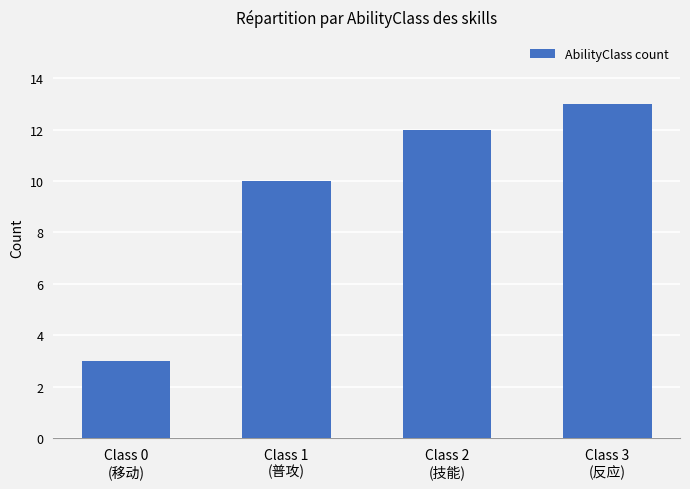

Rank the categories by value from lowest to highest.

Class 0
(移动), Class 1
(普攻), Class 2
(技能), Class 3
(反应)